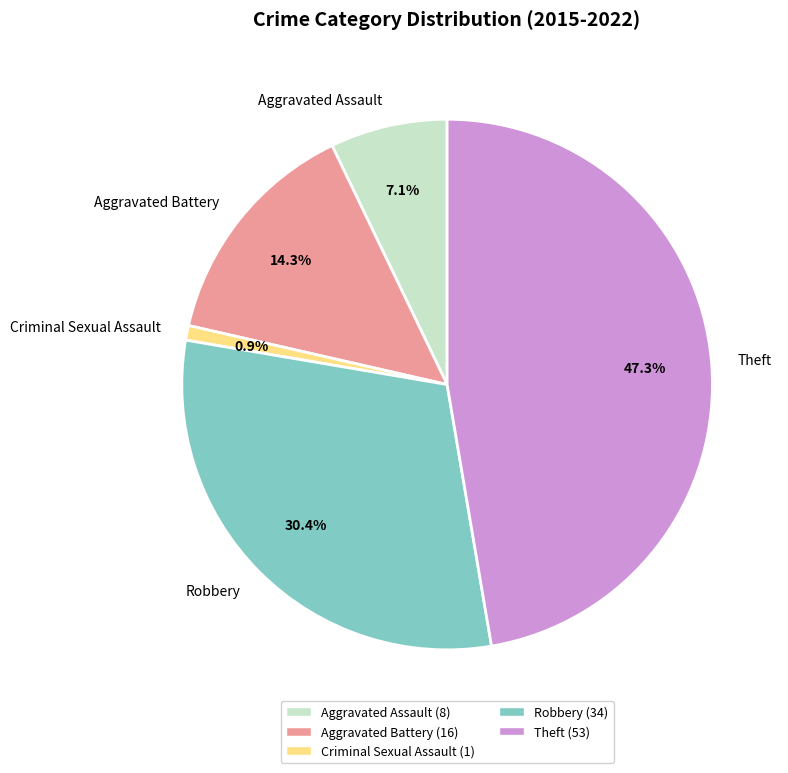

True or false: Aggravated Assault accounts for 1% of the total.

False